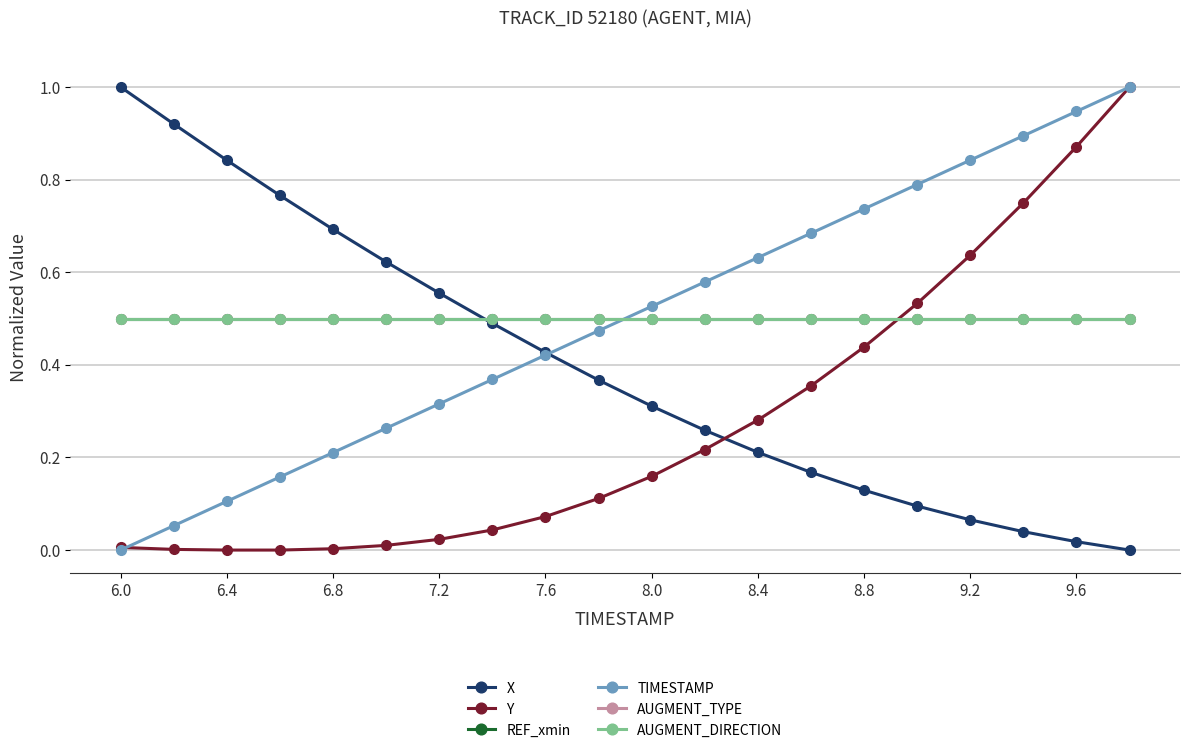

Is this an area chart (filled region under the line)?

No